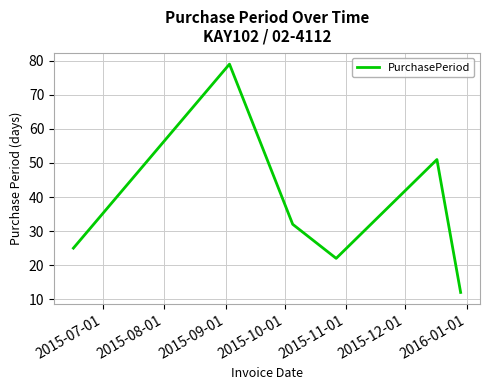

What is the difference between the maximum and minimum values?

67